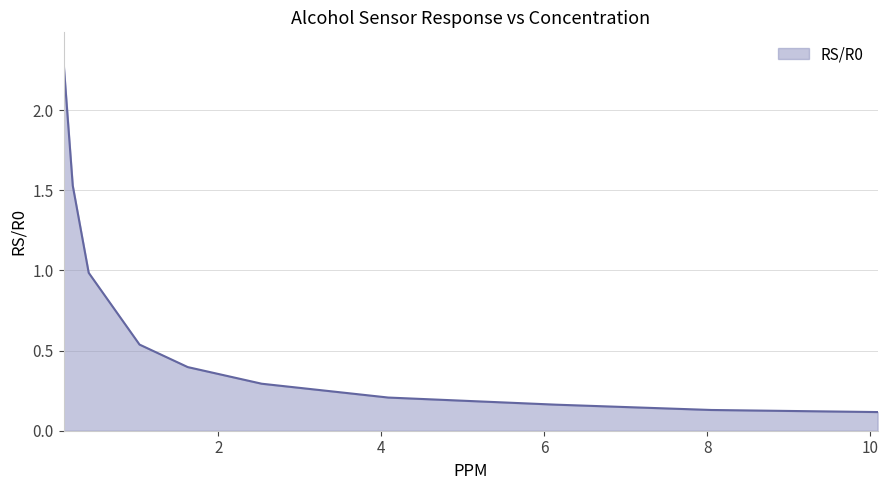

What is the difference between the maximum and minimum values?

2.2